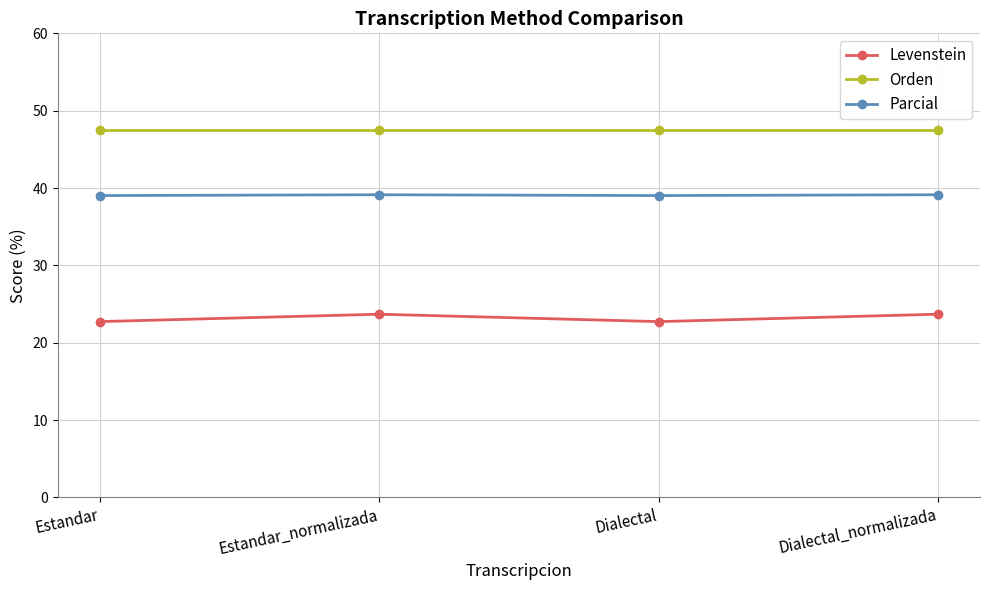

Which series has the largest total across all categories?

Orden